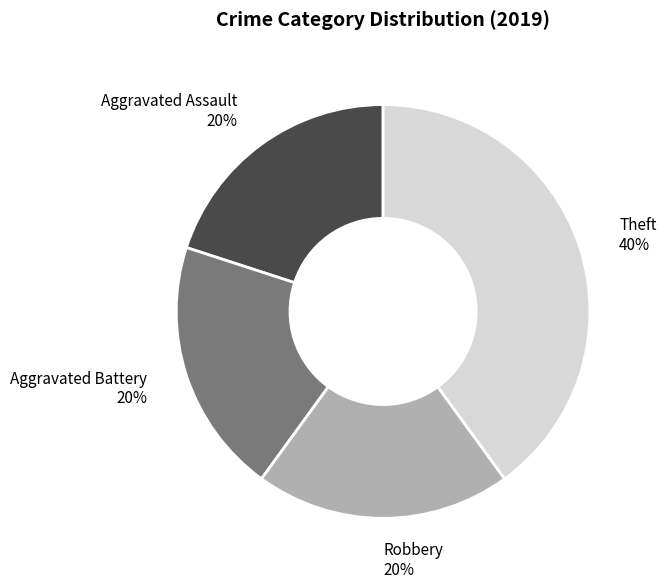

Which category has the biggest portion of the pie?

Theft